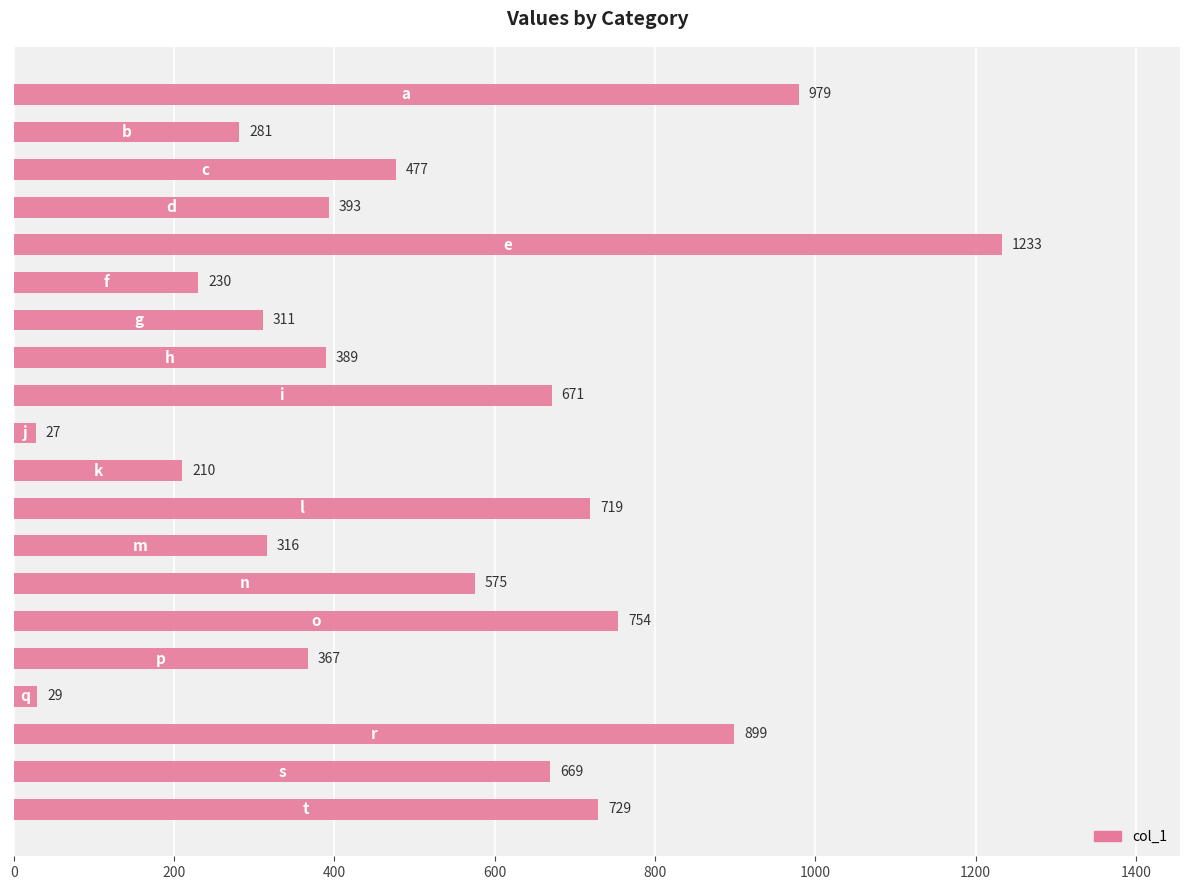

How many values are below 477?

10